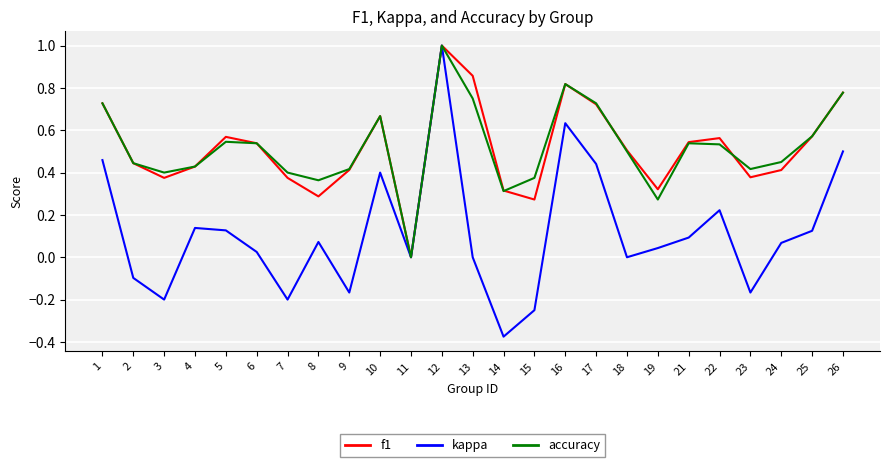

Which series has the widest spread of values?

kappa